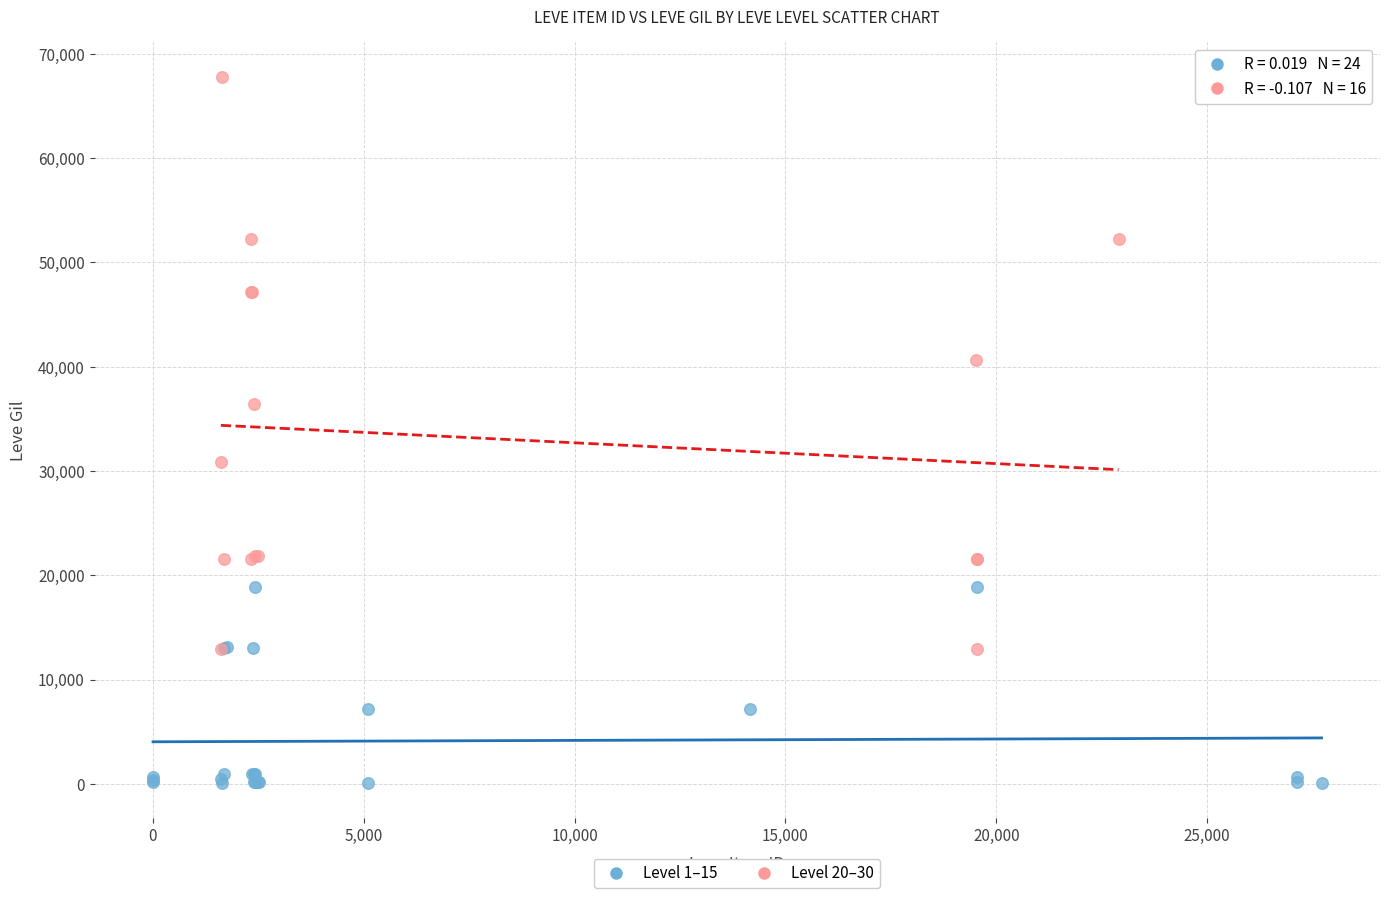

Which series reaches the maximum Y coordinate?

Level 20–30